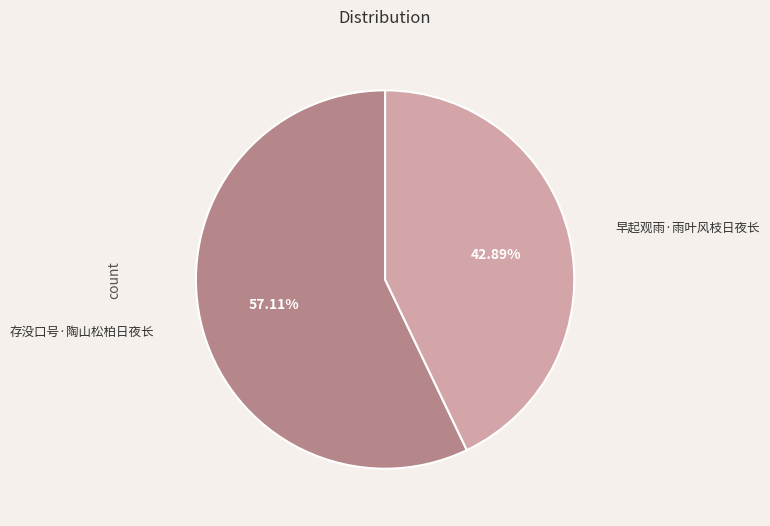

What is the ratio of the value at 早起观雨·雨叶风枝日夜长 to the value at 存没口号·陶山松柏日夜长?

0.8